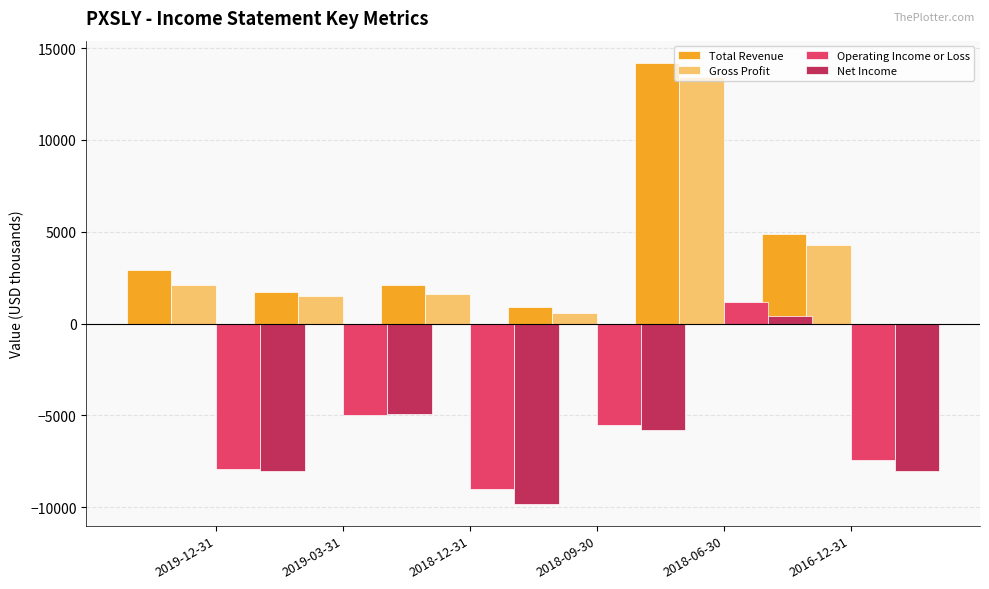

What is the lowest value of the Gross Profit series?

600